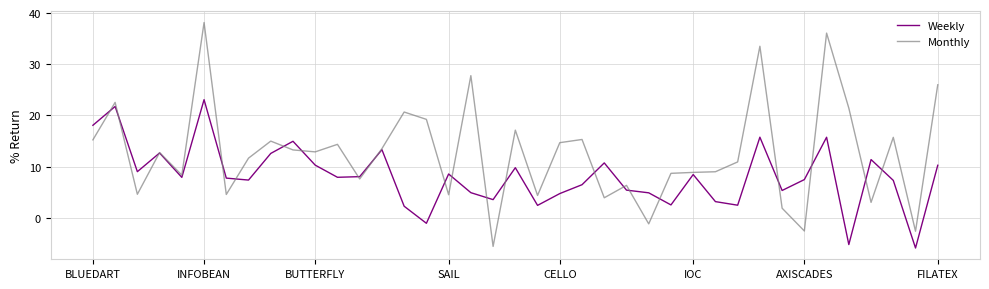

What is the lowest value of the Monthly series?

-5.6